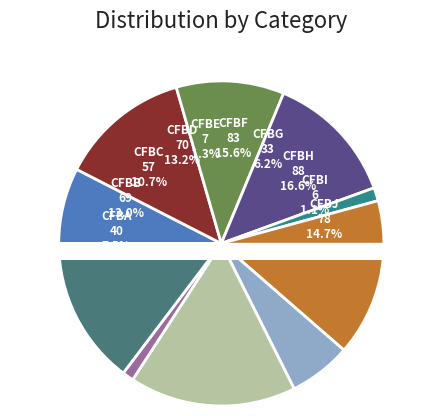

To the nearest percent, what is the difference between the cfbe and cfba slice percentages?

6%